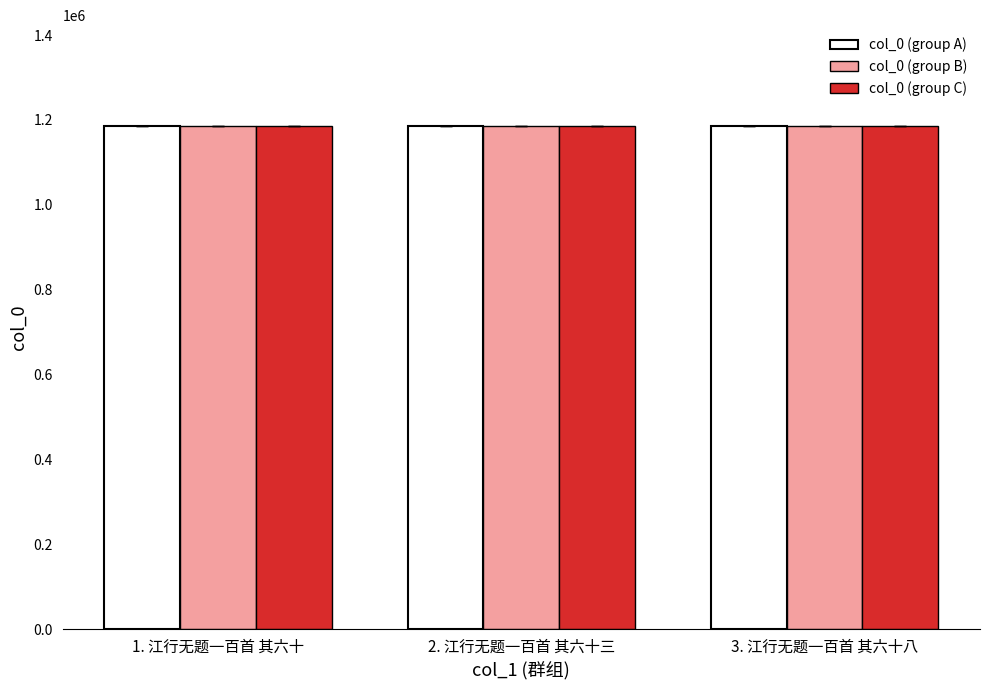

Does the chart contain stacked bars?

No